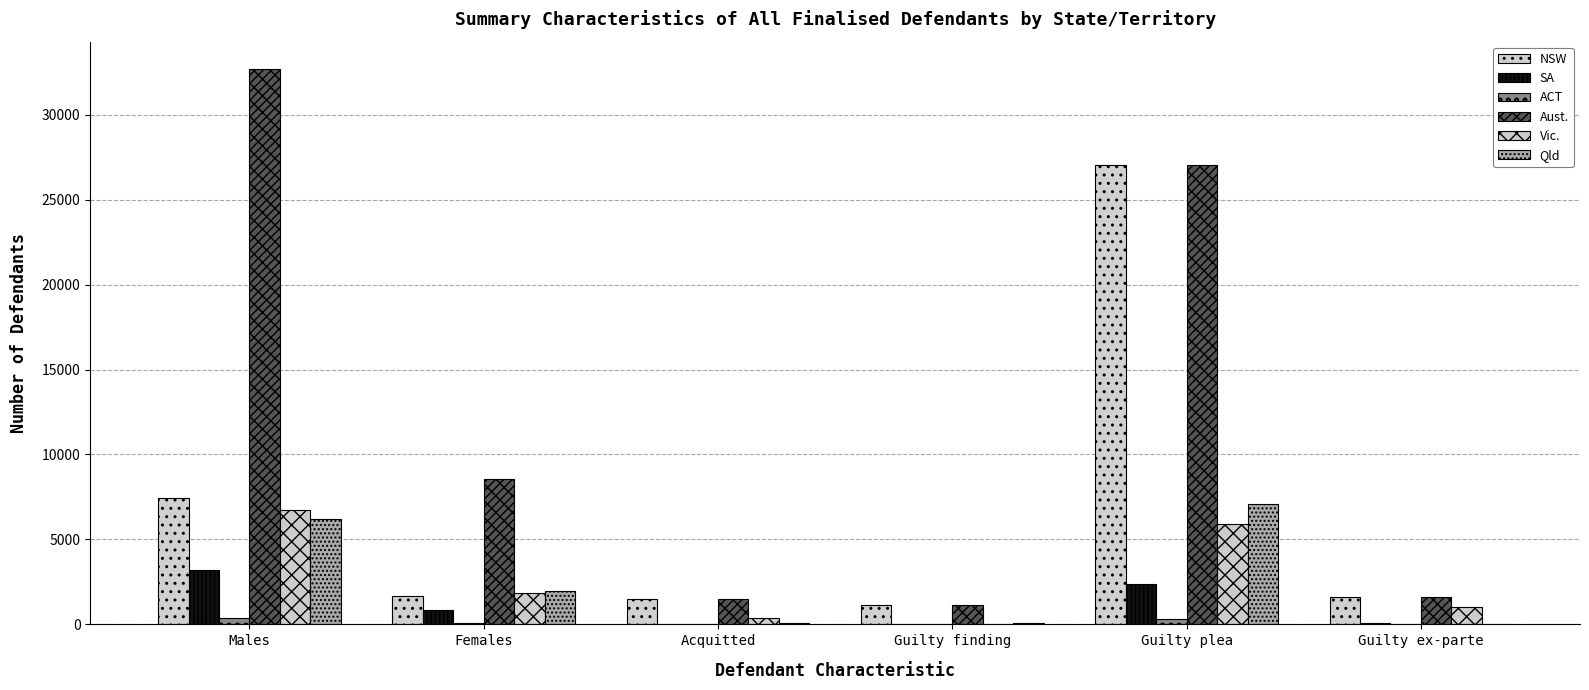

What is the highest value of the Qld series?

7073